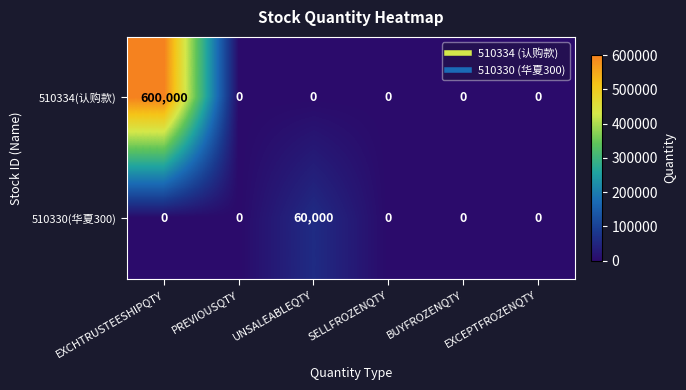

The value of 510330(华夏300) at UNSALEABLEQTY is 91452. True or false?

False